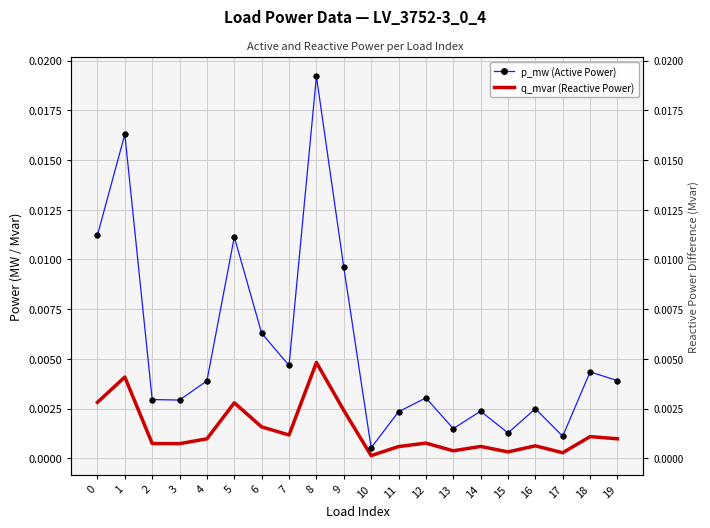

Where is p_mw (Active Power) nearest to the value 0?

10